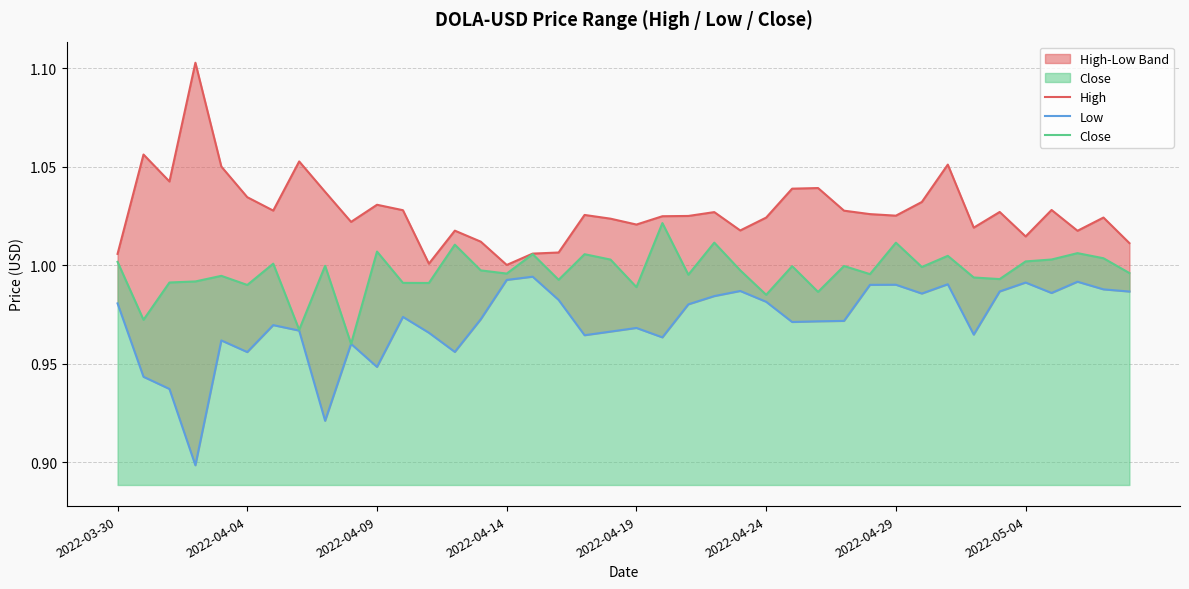

Does the chart display data point markers on the line(s)?

No